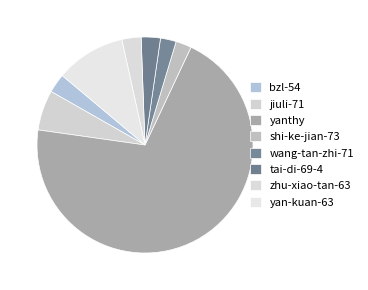

The yanthy slice represents 70% of the pie. True or false?

True